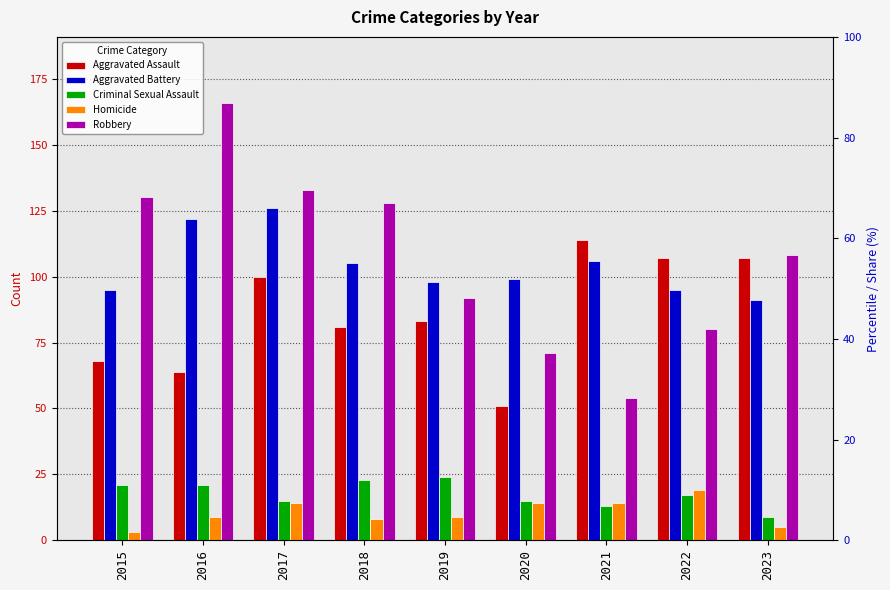

What is the total value across all series at 2017?

388